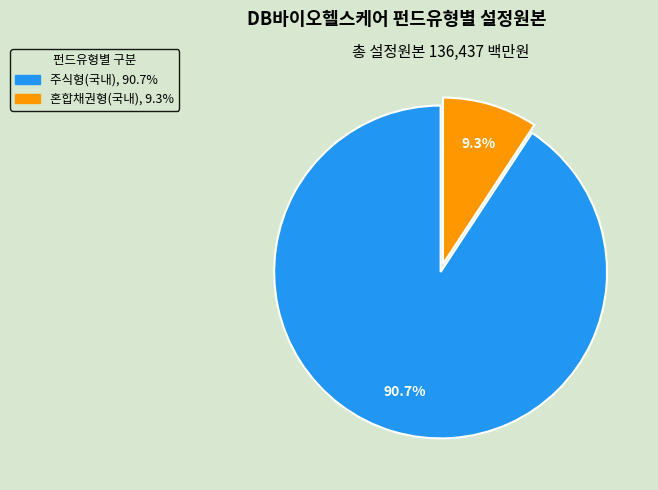

Is it true that 주식형(국내) is 83% of the pie?

False